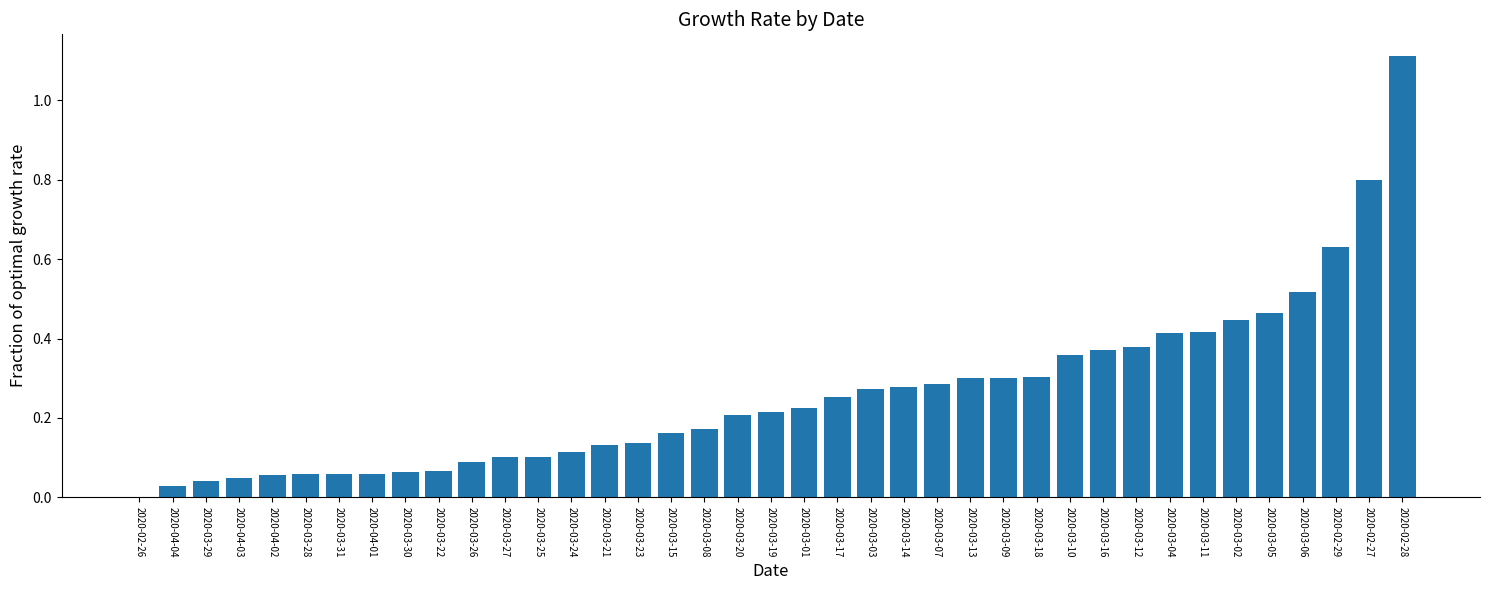

At which category does the chart reach its peak across all series?

2020-02-28